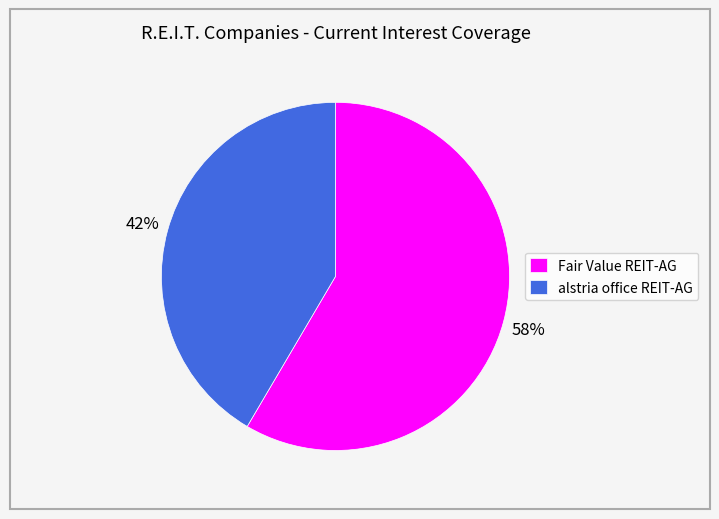

Which slice is the largest?

Fair Value REIT-AG